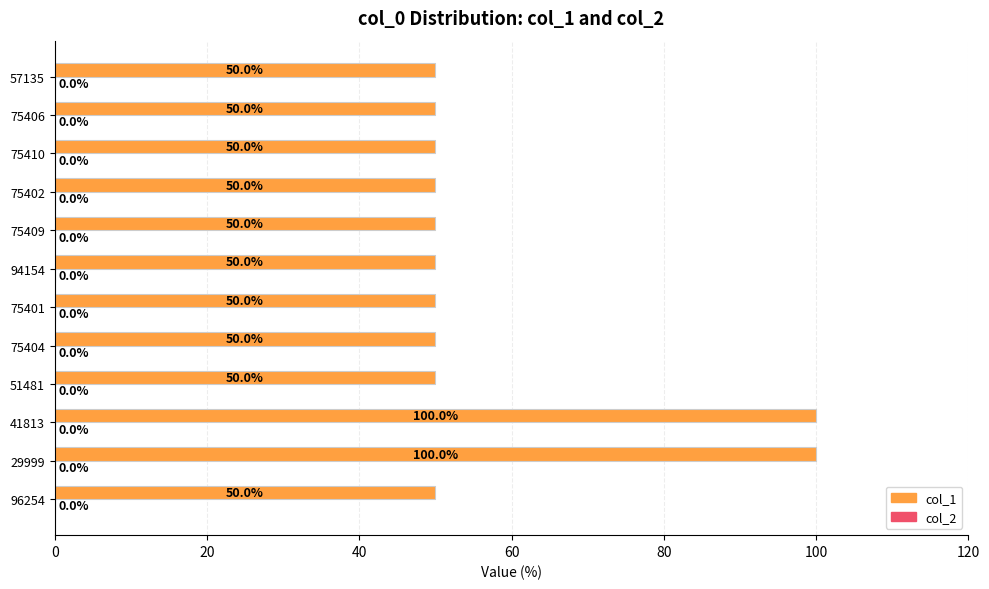

Between 29999 and 75402, which is larger?

29999